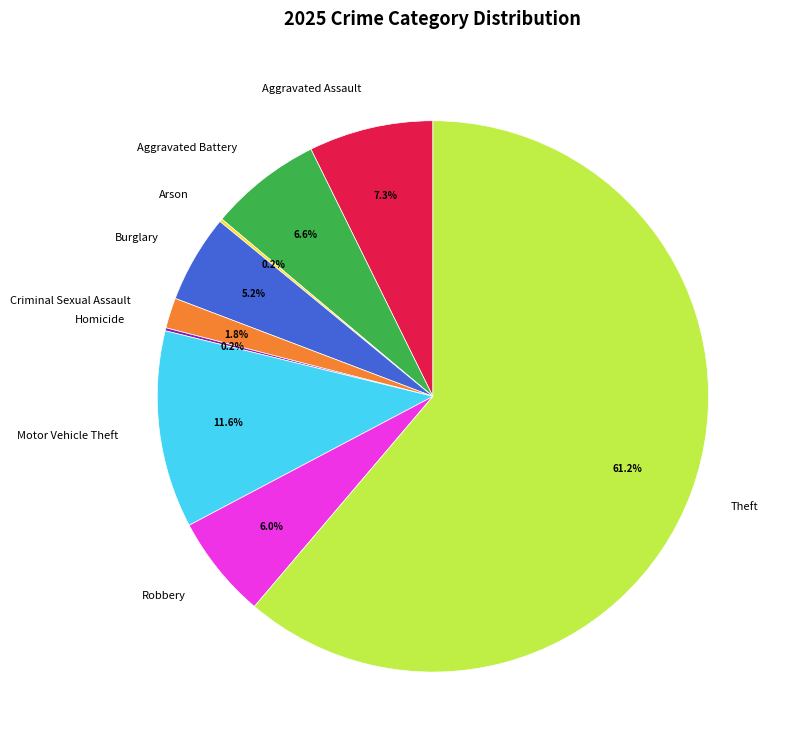

Do Aggravated Battery and Burglary together represent more than half of the pie?

No